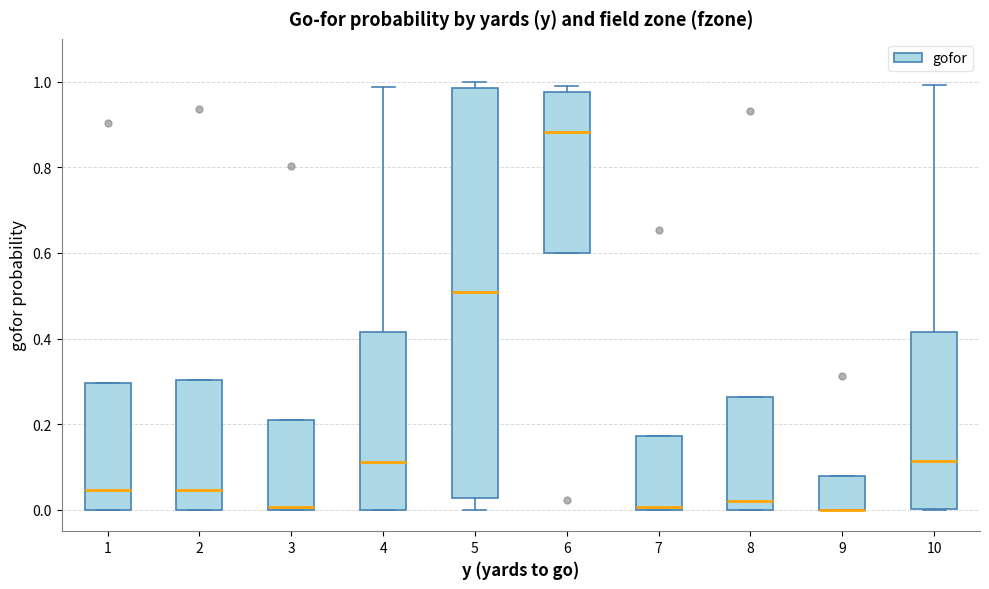

Where is the upper edge of the box at x = 3 on the y-axis? The values are not printed on the chart, so give them approximately, as read against the axis.

0.22